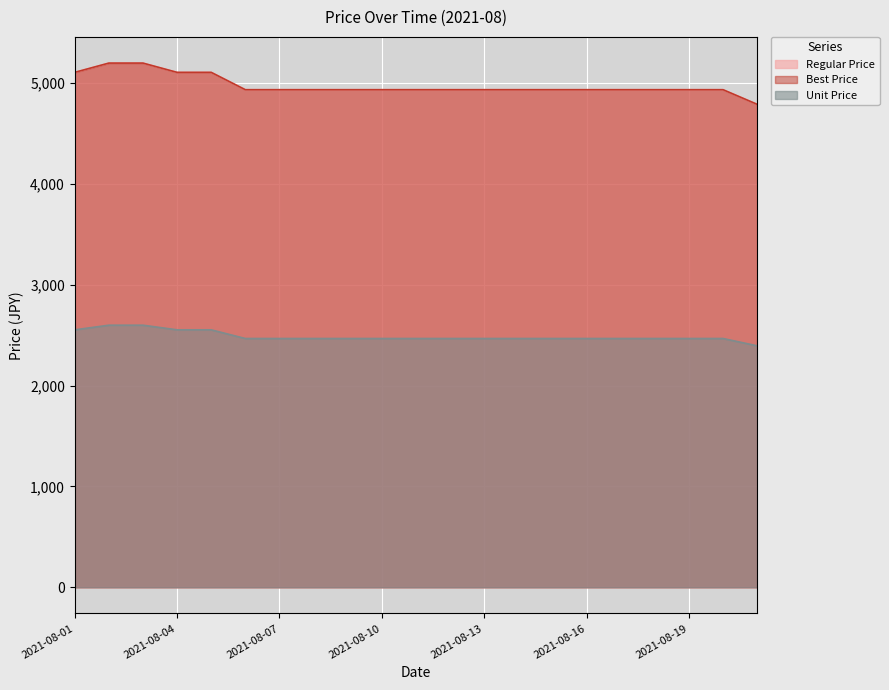

How many data points in Best Price are less than 4936?

1